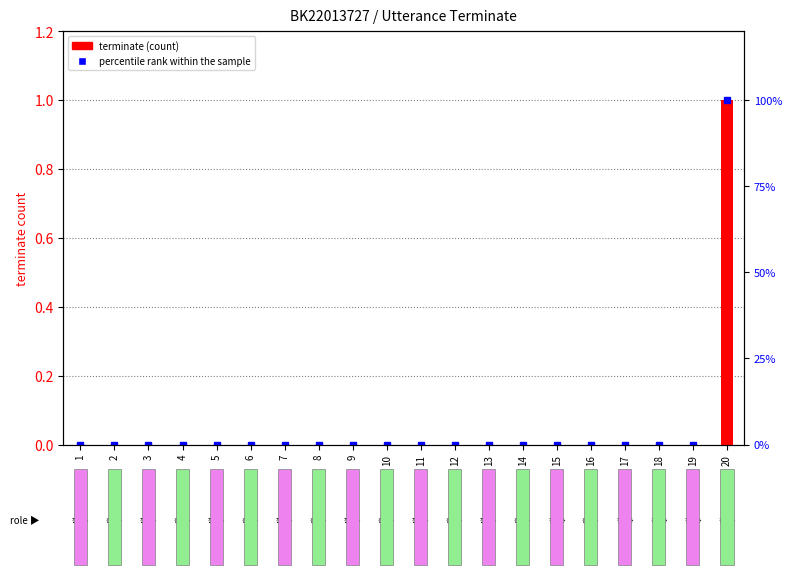

Reading left to right, list all the values displayed in this chart.

1=0	2=0	3=0	4=0	5=0	6=0	7=0	8=0	9=0	10=0	11=0	12=0	13=0	14=0	15=0	16=0	17=0	18=0	19=0	20=1